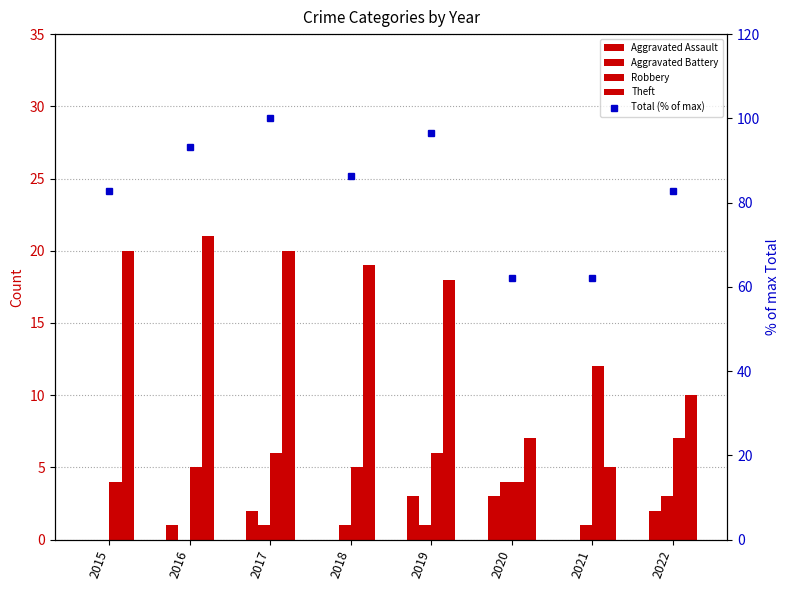

At 2019, list the series in order from largest to smallest.

Total (% of max), Theft, Robbery, Aggravated Assault, Aggravated Battery